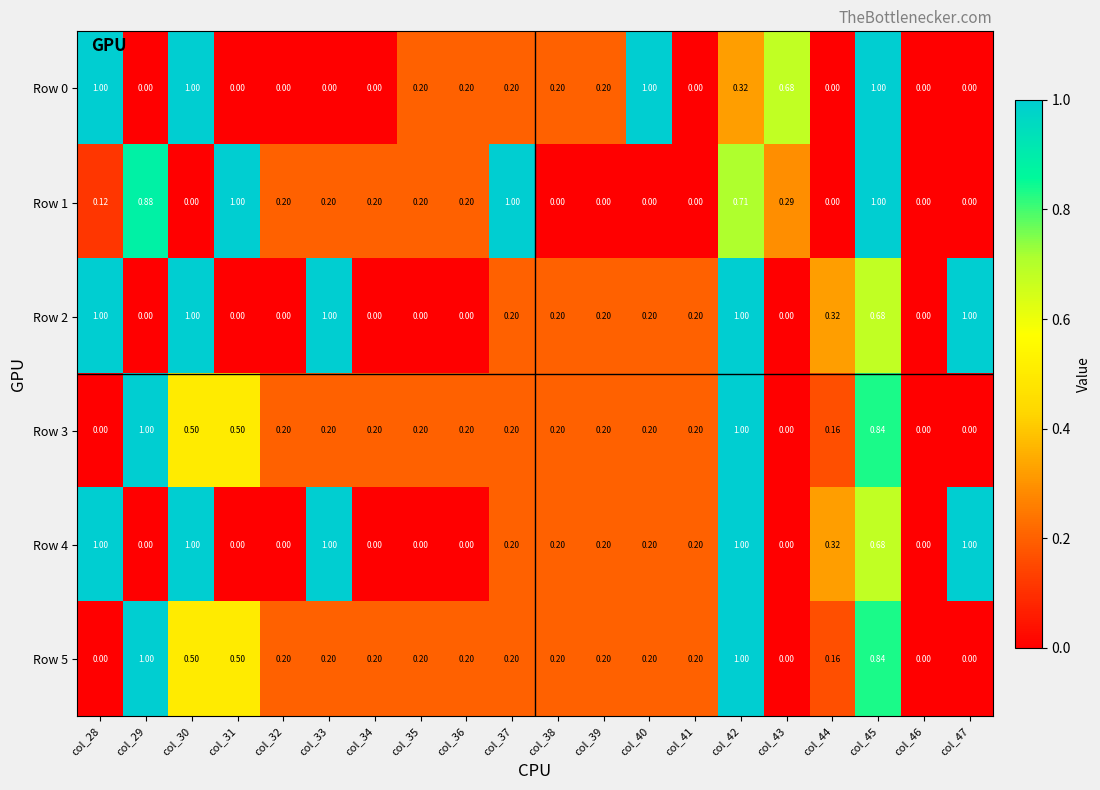

Which series has the largest range (max minus min)?

Row 0